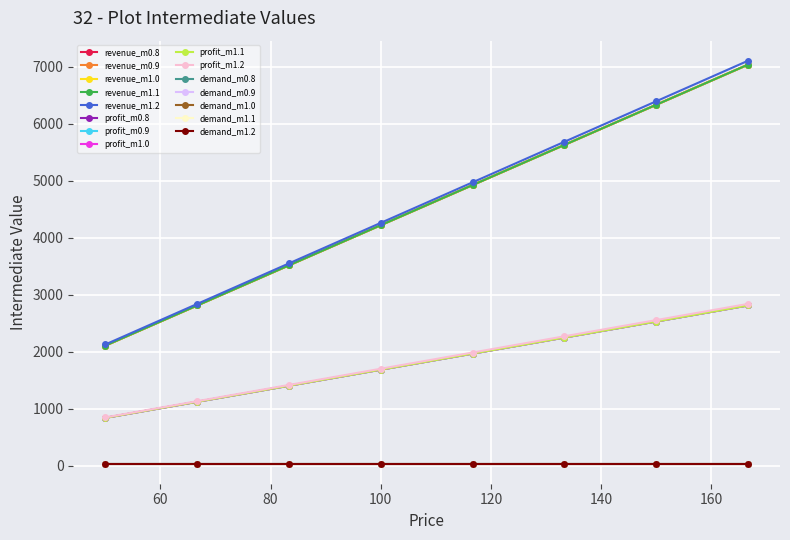

Does the chart have visible grid lines?

Yes